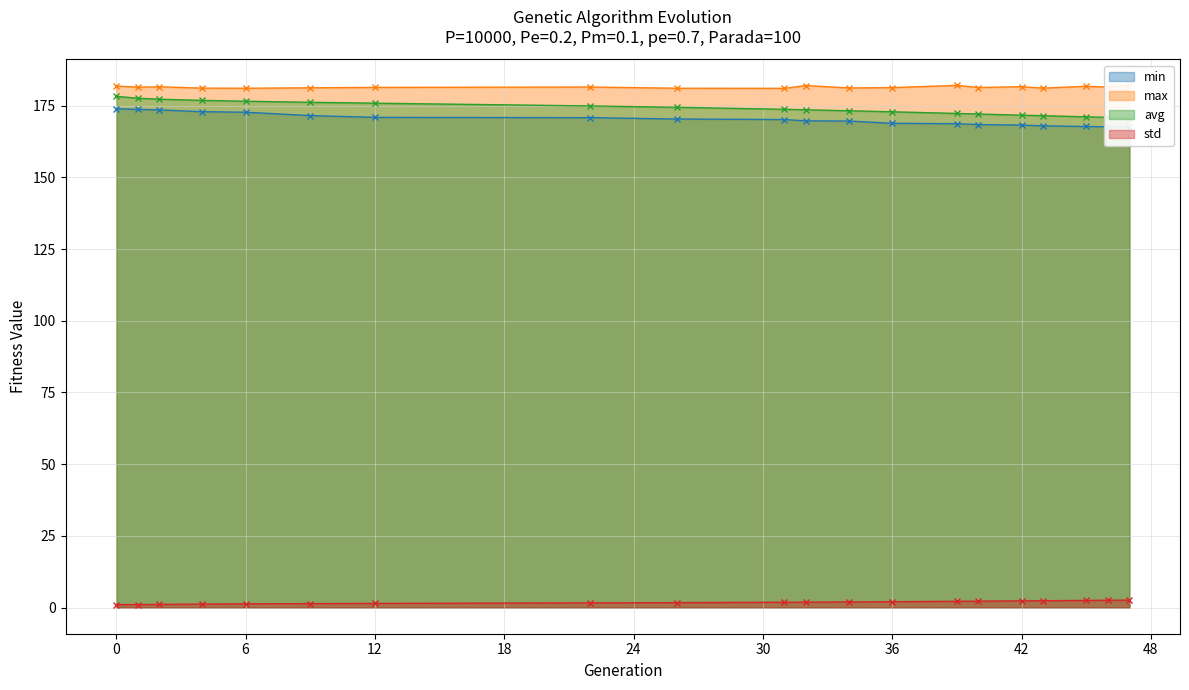

Reading right to left, transcribe all the data shown in this chart.

min: 167.5	167.6	167.7	167.9	168.2	168.4	168.7	168.8	169.6	169.7	170.1	170.3	170.8	170.9	171.5	172.7	172.9	173.5	173.7	173.9
max: 182.0	181.5	181.7	181.1	181.6	181.3	182.1	181.3	181.2	182.0	181.0	181.1	181.5	181.3	181.2	181.1	181.1	181.6	181.4	181.8
avg: 170.7	170.9	171.1	171.5	171.7	172.1	172.3	172.8	173.2	173.5	173.7	174.4	174.9	175.8	176.2	176.5	176.8	177.2	177.6	178.2
std: 2.6	2.6	2.5	2.4	2.4	2.2	2.2	2.1	2.0	1.9	1.9	1.7	1.6	1.5	1.4	1.3	1.2	1.1	1.1	1.1